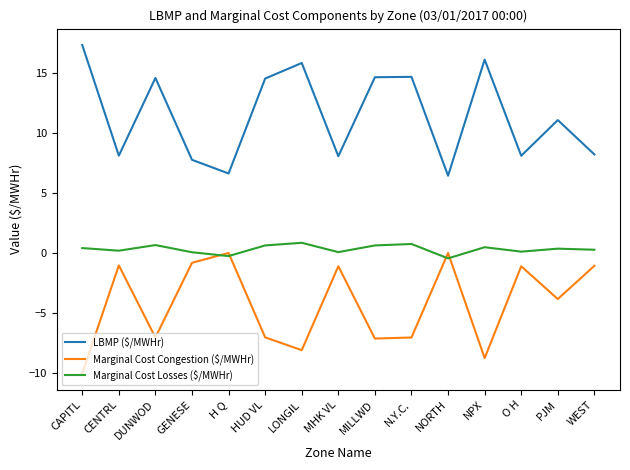

Which series has the largest total across all categories?

LBMP ($/MWHr)